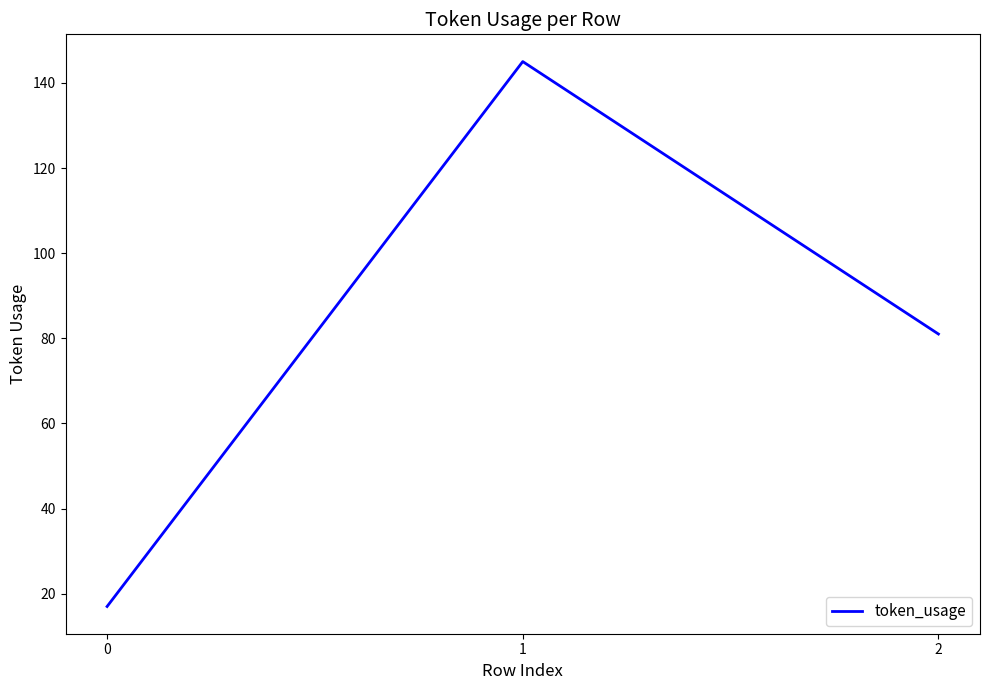

Count the number of data series in this chart.

1